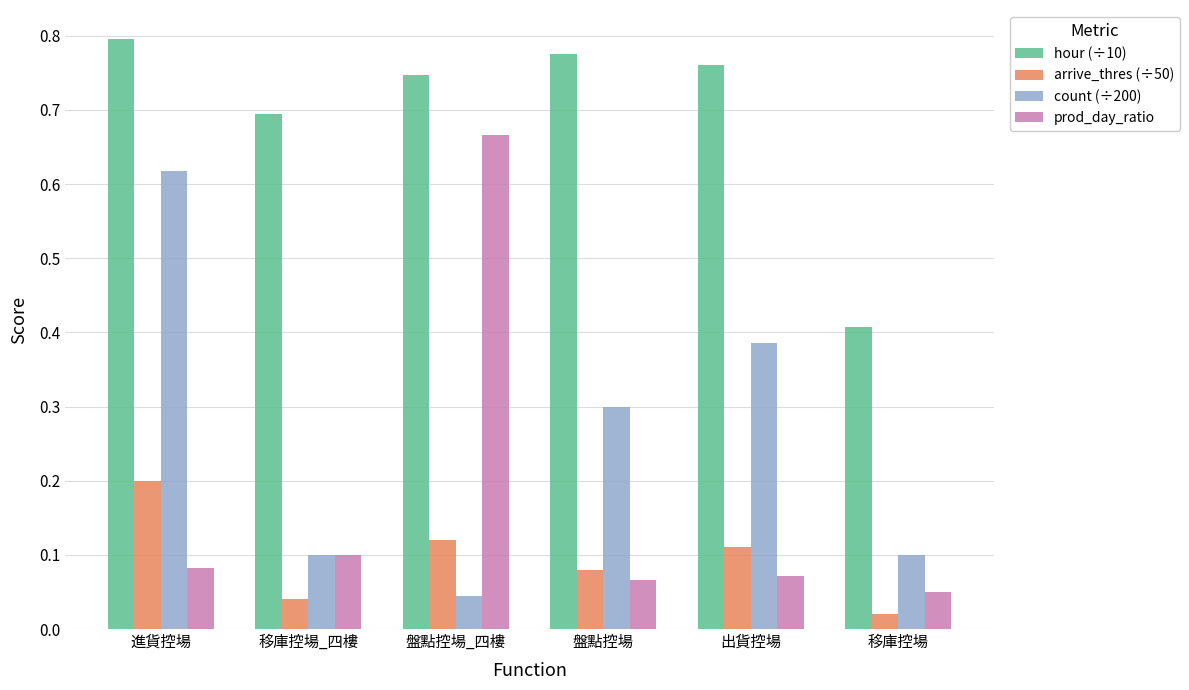

At how many categories does at least one series exceed 0?

6